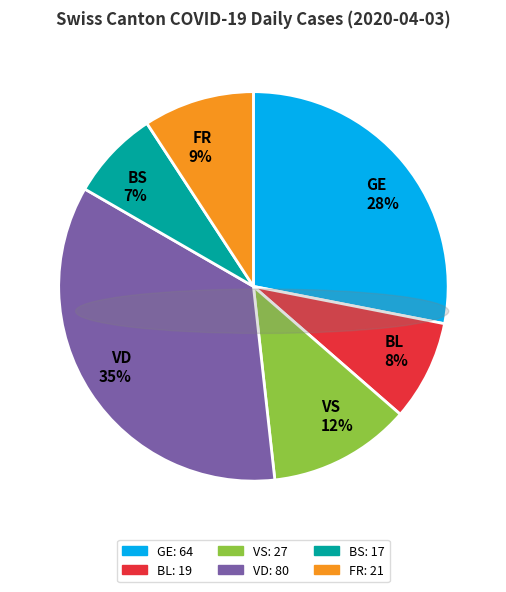

What is the ratio of the value at FR to the value at GE?

0.3